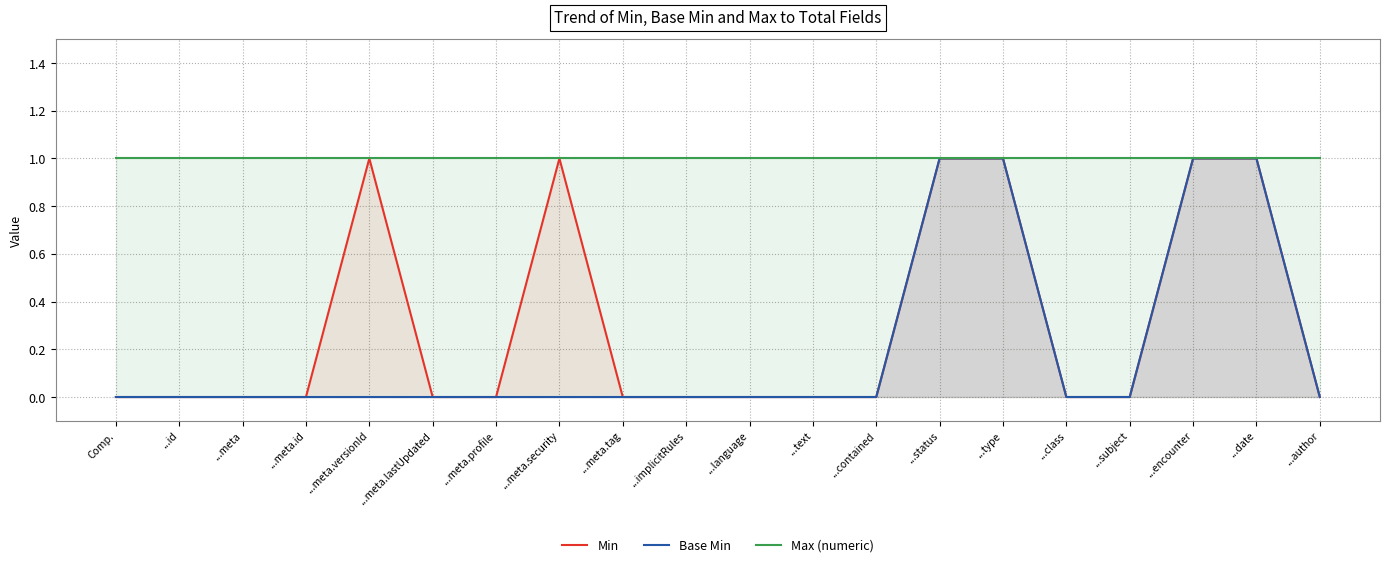

Which series has the largest total across all categories?

Max (numeric)